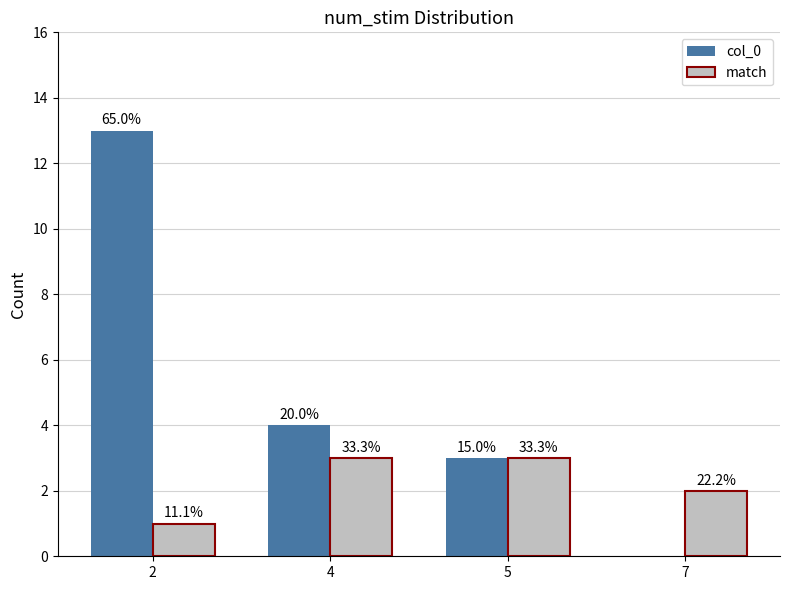

At which label does match reach its minimum?

2